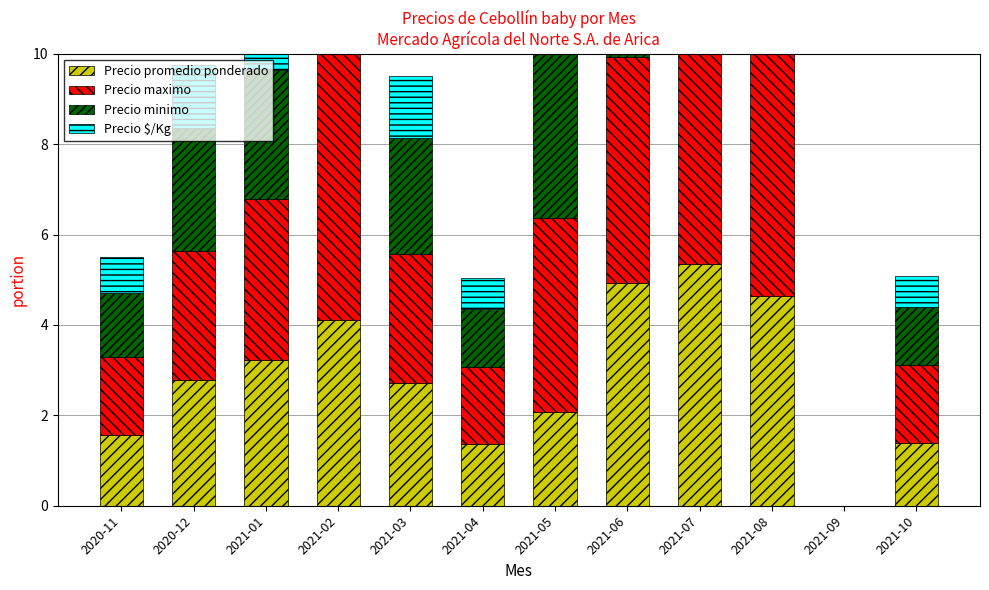

Is it true that Precio $/Kg equals 0.7 at 2021-04?

True